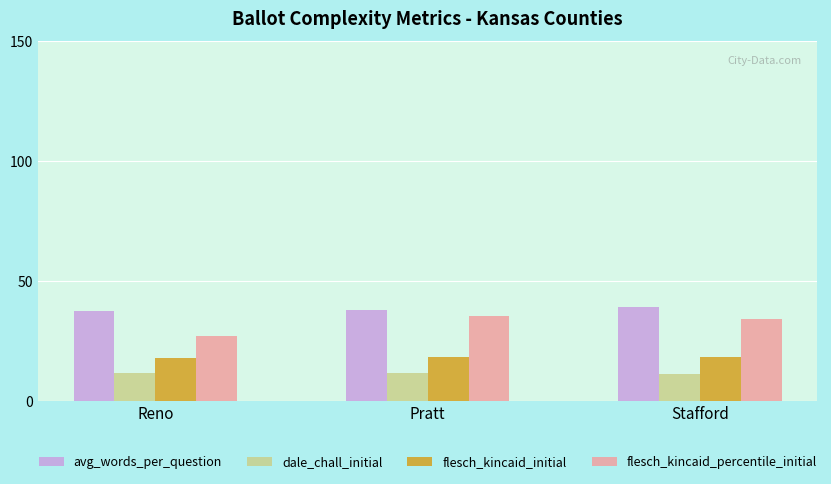

What is the label of the 3rd bar from the left?

Stafford